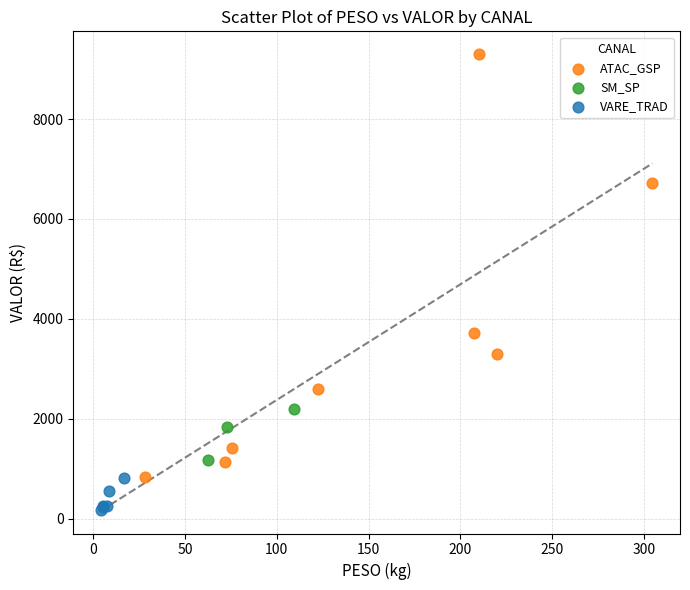

Which series contains the lowest Y value?

VARE_TRAD